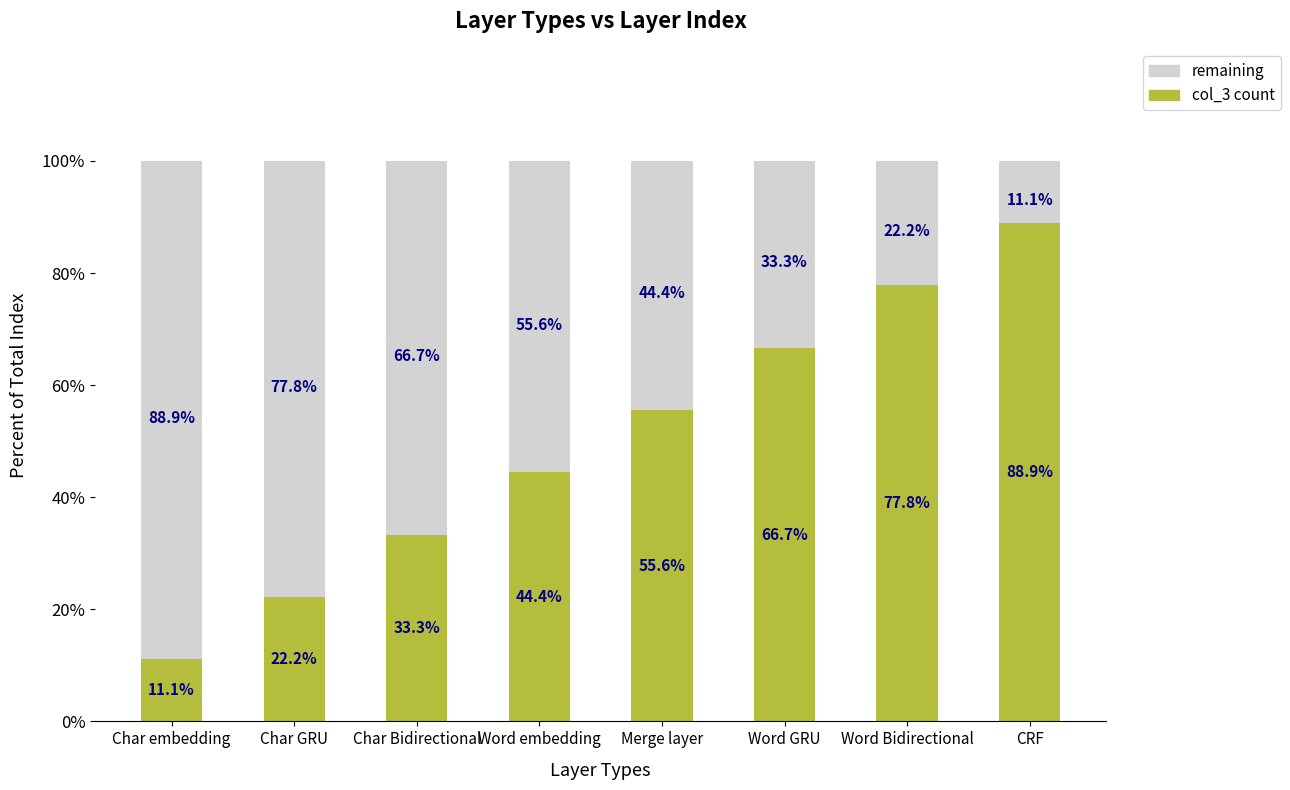

Where is col_3 count nearest to the value 50?

Word embedding